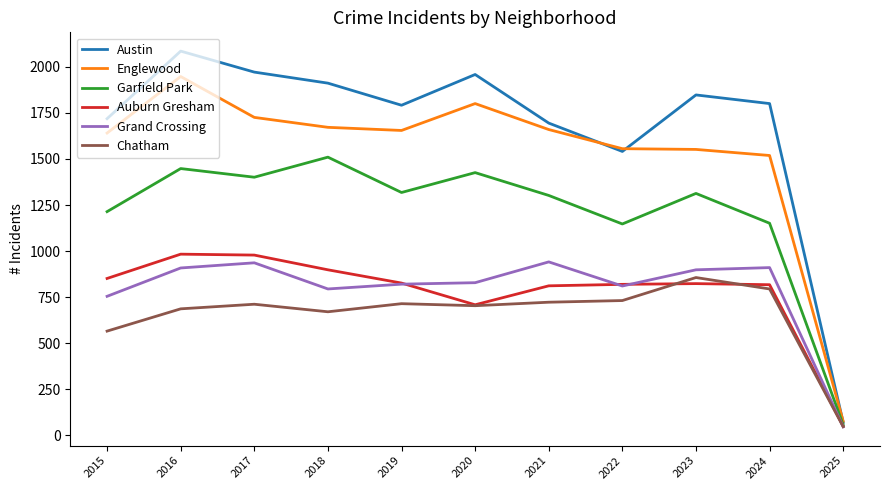

Is this an area chart (filled region under the line)?

No